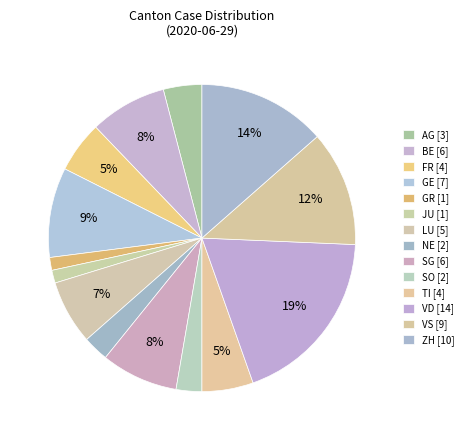

Count the number of slices in the pie.

14